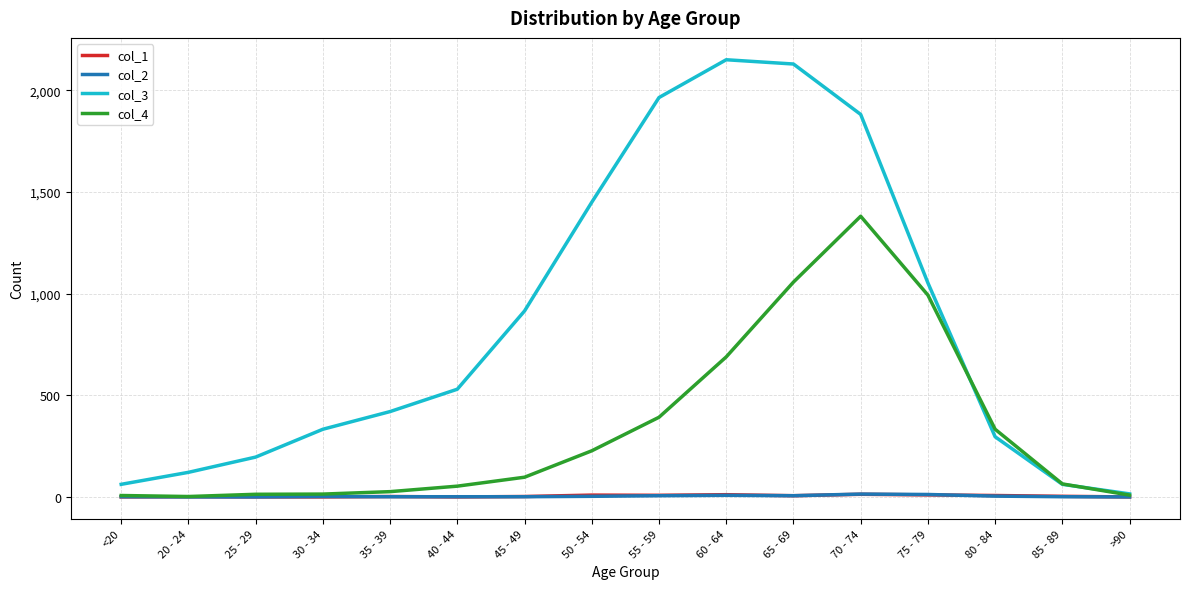

What is the greatest value displayed?

2151